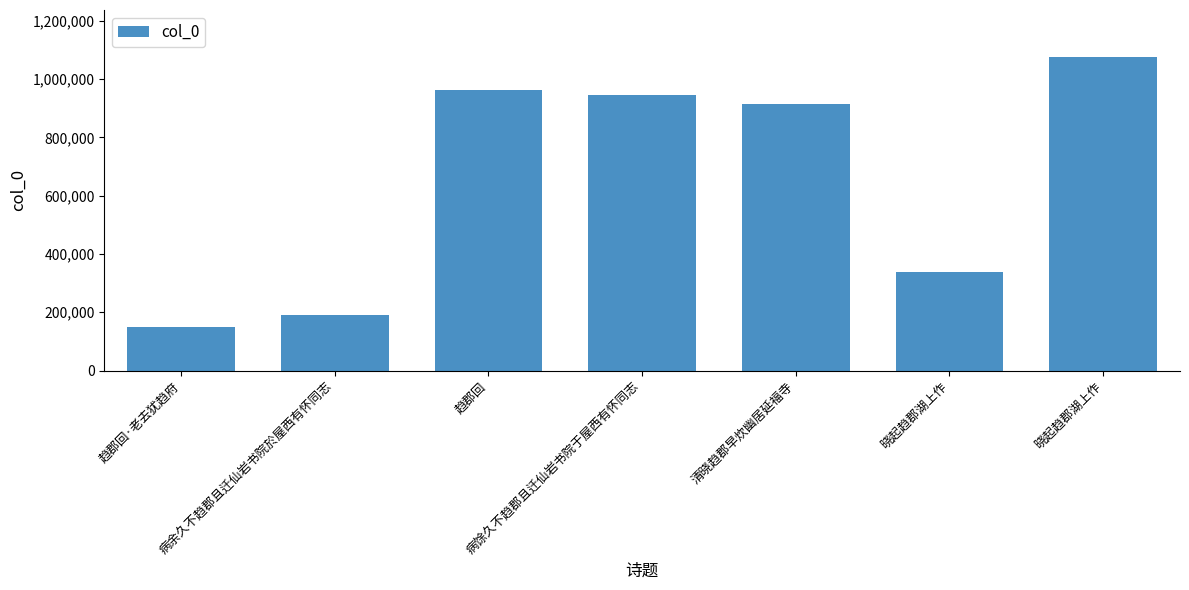

Count the number of data series in this chart.

1